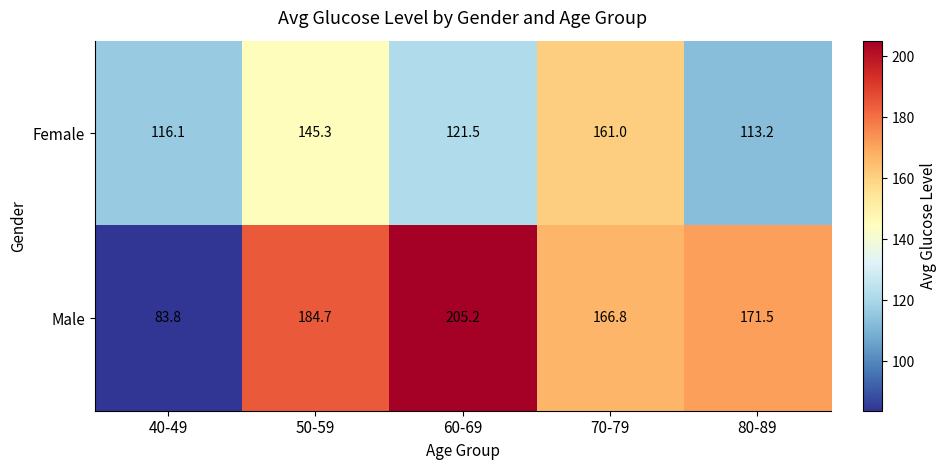

List the series in order of their peak value, lowest first.

Female, Male